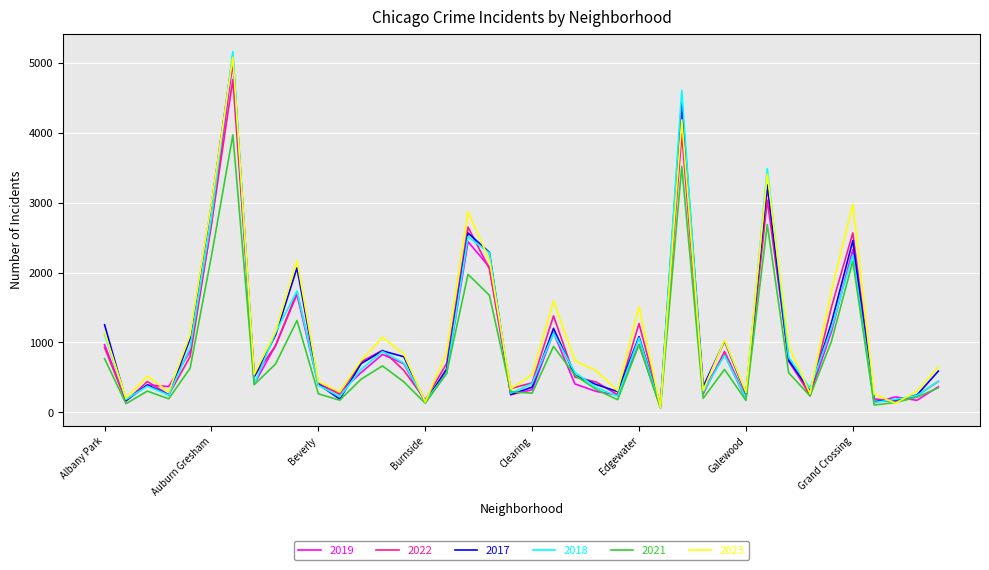

Which series has the widest spread of values?

2018